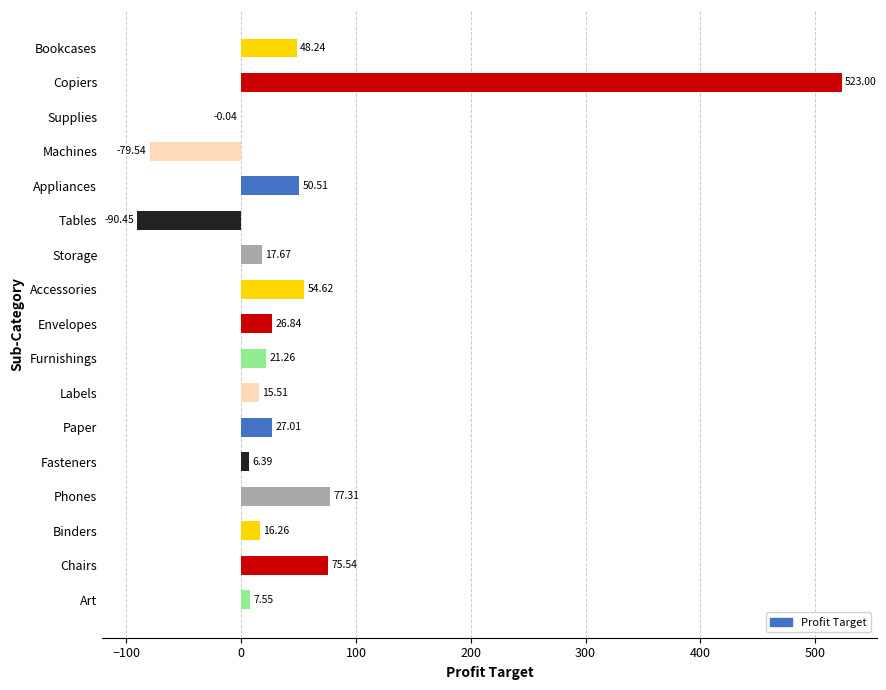

What is the sum of the values at Binders and Paper?

43.3